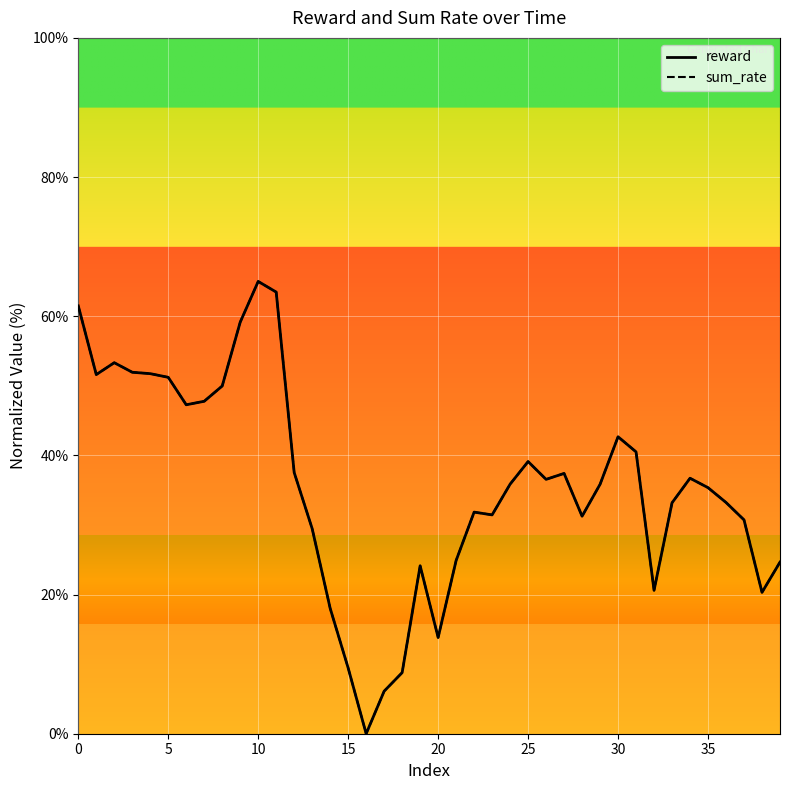

What are all the series names shown in the legend?

reward, sum_rate